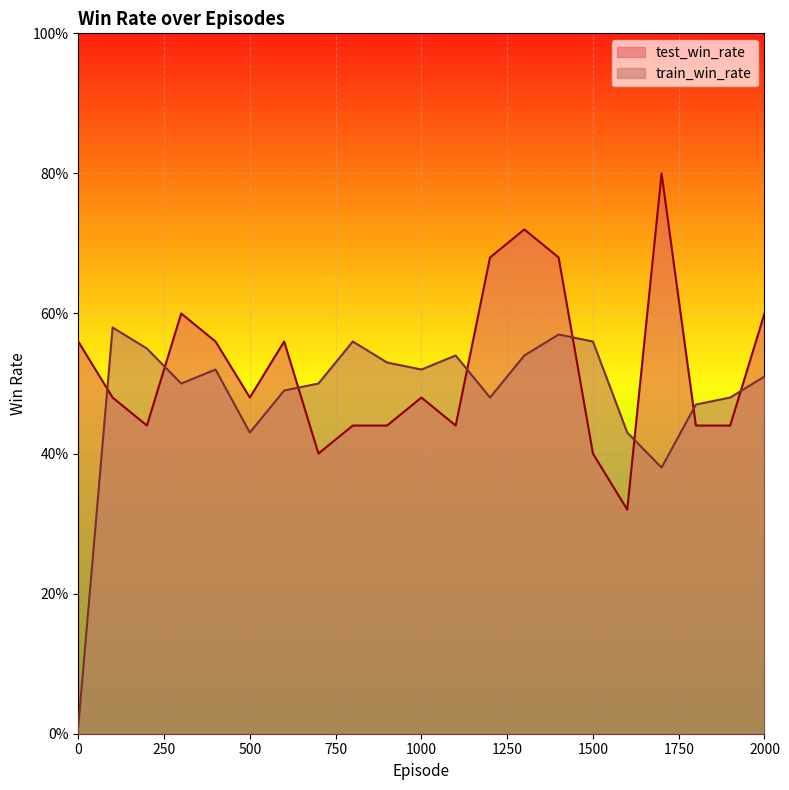

True or false: train_win_rate has a value of 0.6 at 100.

True